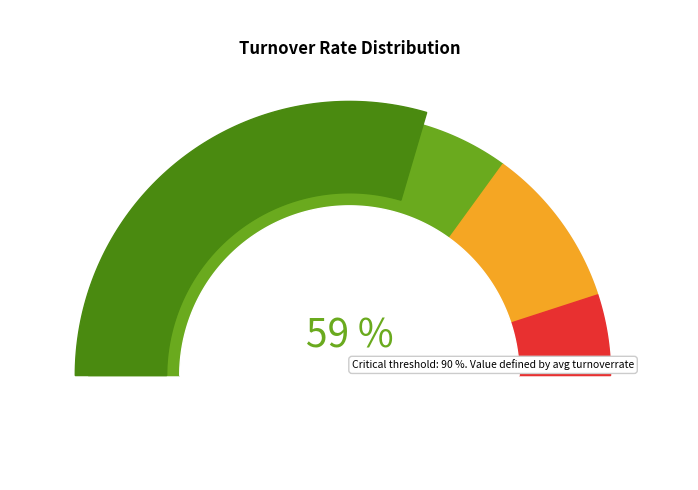

Does any single category account for the majority?

No